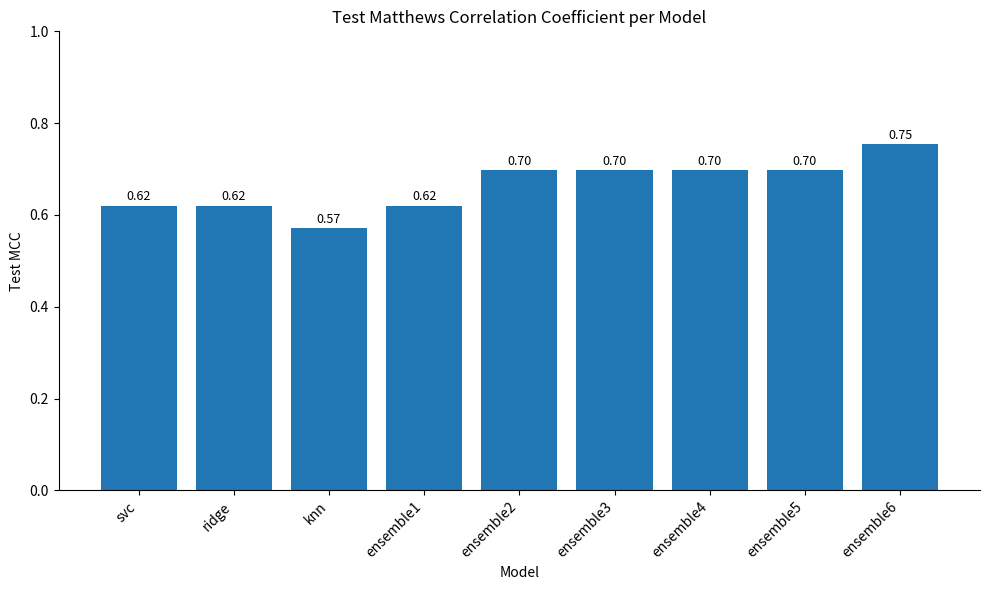

The value at ensemble5 is 0.7. True or false?

True